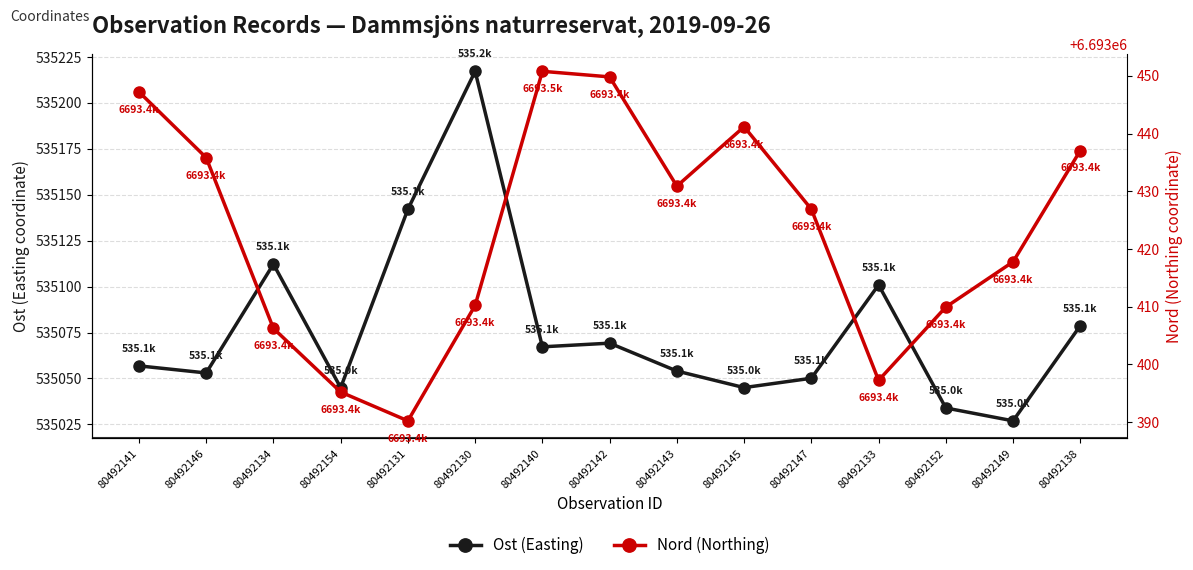

Where does the Ost (Easting) series first go above 535056?

80492141